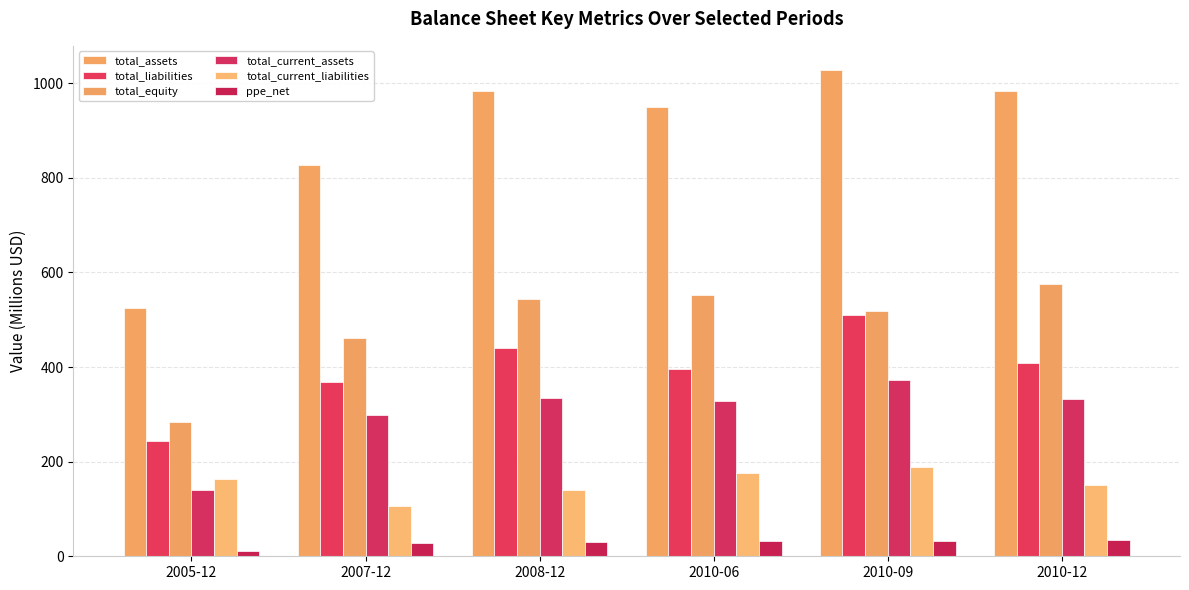

Is it true that total_liabilities equals 200.3 at 2007-12?

False